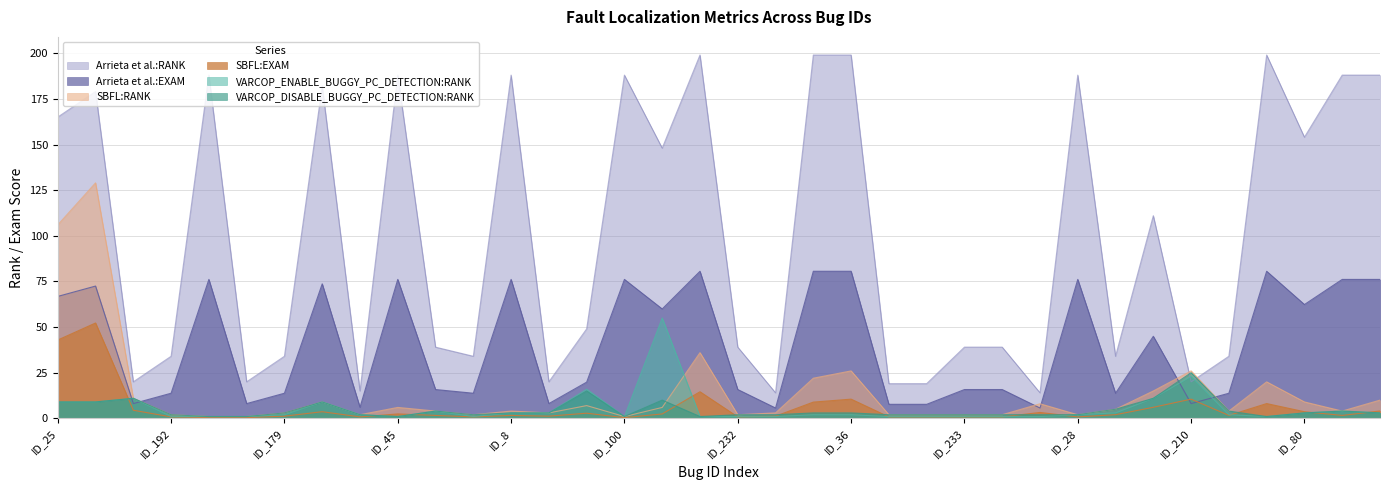

Which series has the largest total across all categories?

Arrieta et al.:RANK